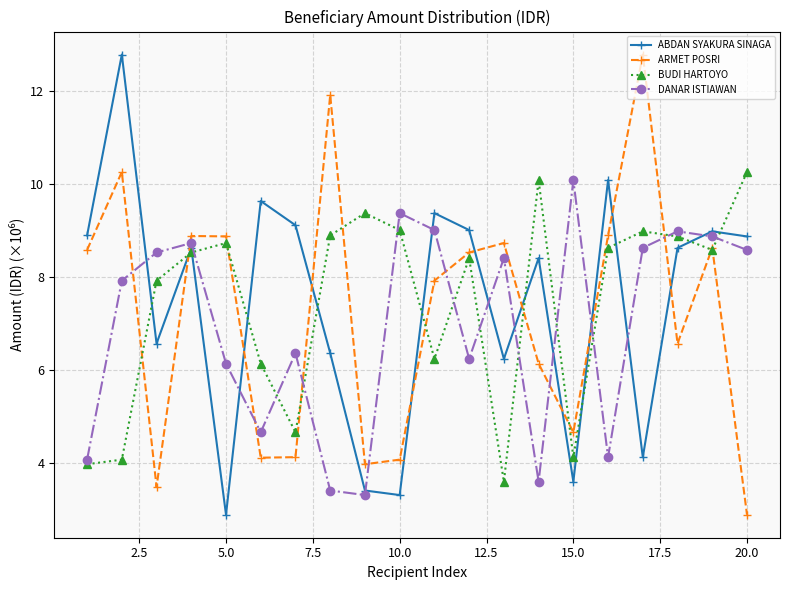

True or false: BUDI HARTOYO and DANAR ISTIAWAN cross at least once.

True